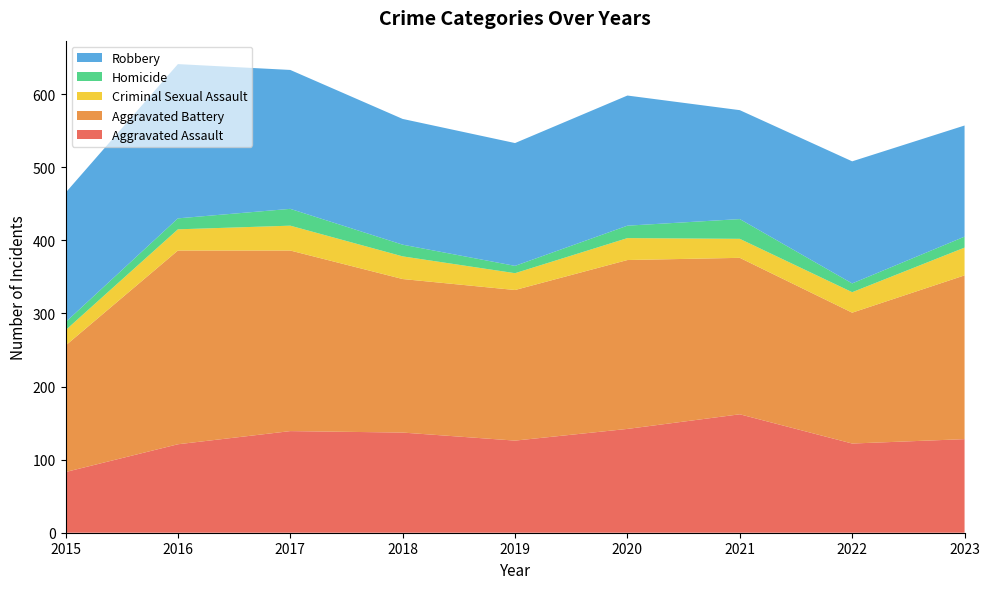

Reading right to left, extract all data points from this chart.

Aggravated Assault: 2023=128	2022=122	2021=162	2020=142	2019=126	2018=137	2017=139	2016=121	2015=83
Aggravated Battery: 2023=224	2022=179	2021=214	2020=231	2019=206	2018=210	2017=247	2016=265	2015=173
Criminal Sexual Assault: 2023=38	2022=28	2021=26	2020=30	2019=23	2018=31	2017=34	2016=29	2015=21
Homicide: 2023=15	2022=12	2021=27	2020=17	2019=10	2018=16	2017=23	2016=15	2015=11
Robbery: 2023=152	2022=167	2021=149	2020=178	2019=168	2018=172	2017=190	2016=211	2015=177